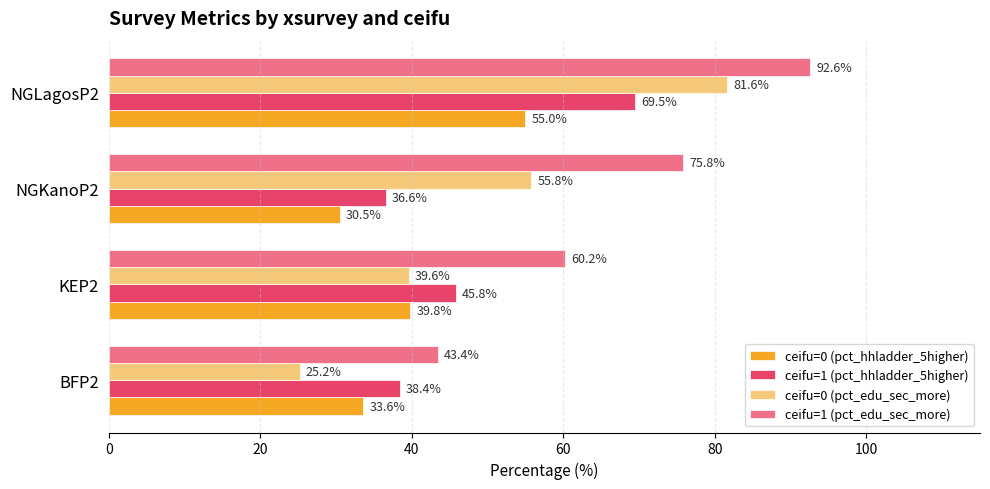

True or false: ceifu=1 (pct_hhladder_5higher) has a value of 60.6 at KEP2.

False